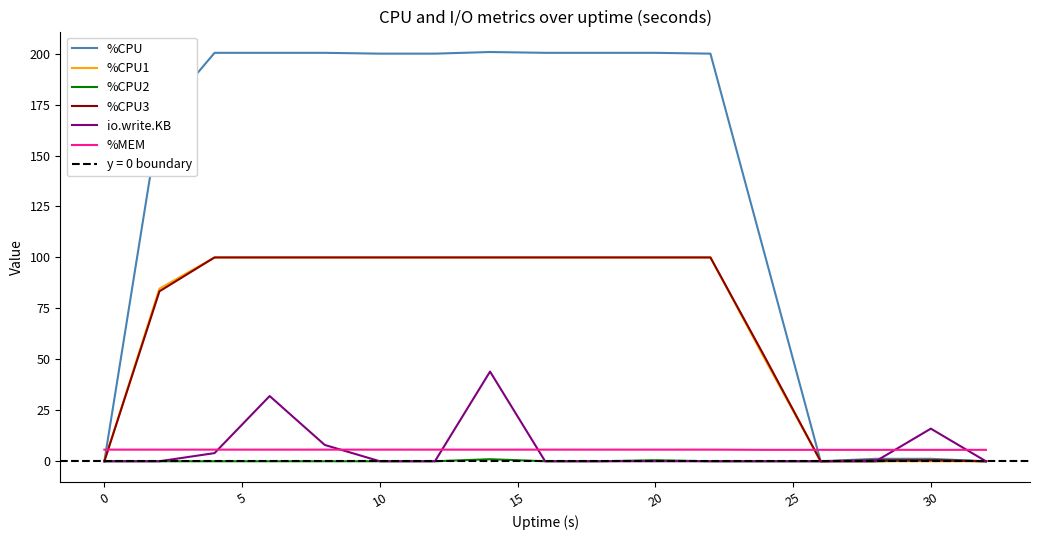

At 15, list the series in order from smallest to largest.

%CPU2, %MEM, io.write.KB, %CPU1, %CPU3, %CPU